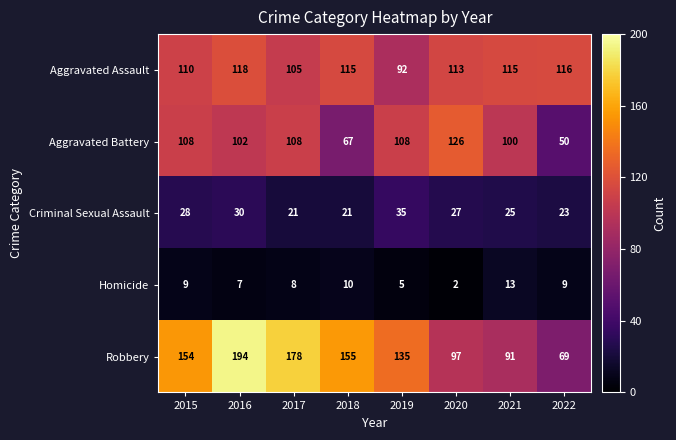

Is the value of Homicide at 2017 greater than the value of Criminal Sexual Assault at 2016?

No